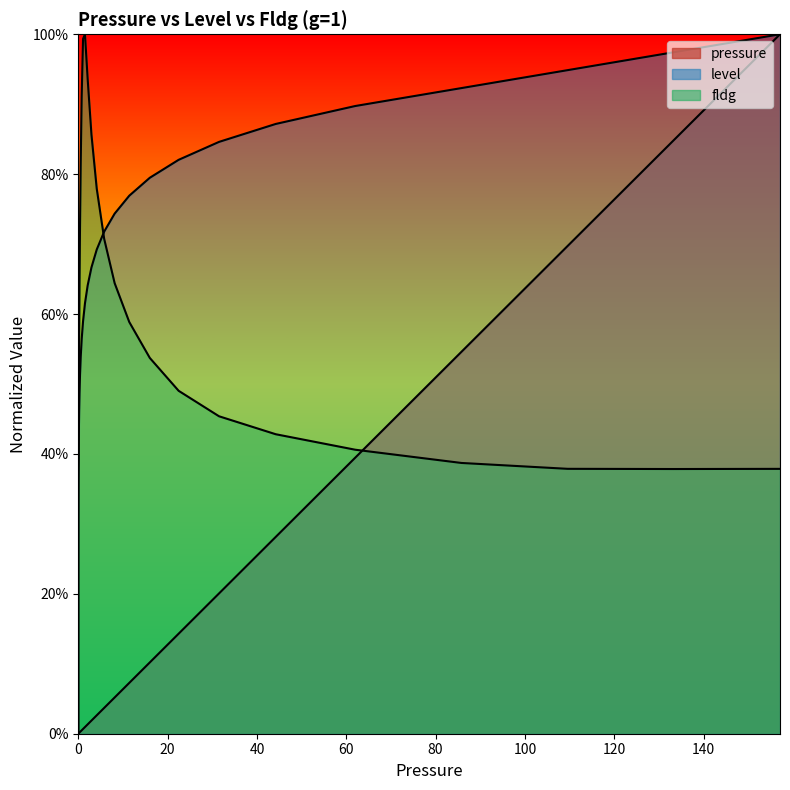

Reading left to right, what are all the values shown in this chart?

pressure: 0=0.0	0.0006244=0.0	0.0008759=0.0	0.0012286=0.0	0.0017234=0.0	0.0024174=0.0	0.0033909=0.0	0.004756499999999999=0.0	0.006672=0.0	0.0093589=0.0	0.0131278=0.0	0.0184145=0.0	0.0258302=0.0	0.0362323=0.0	0.0508234=0.0	0.07129060000000001=0.0	0.1=0.0	0.140271=0.0	0.19676=0.0	0.275997=0.0	0.3871=0.0	0.5431=0.0	0.7617=0.0	1.0685=0.0	1.4988=0.0	2.1024=0.0	2.949=0.0	4.1366=0.0	5.8025=0.0	8.1392=0.1	11.417=0.1	16.0147=0.1	22.464=0.1	31.5105=0.2	44.2001=0.3	62=0.4	85.775=0.5	109.55=0.7	133.325=0.8	157.1=1.0
level: 0=0.0	0.0006244=0.0	0.0008759=0.1	0.0012286=0.1	0.0017234=0.1	0.0024174=0.1	0.0033909=0.2	0.004756499999999999=0.2	0.006672=0.2	0.0093589=0.2	0.0131278=0.3	0.0184145=0.3	0.0258302=0.3	0.0362323=0.3	0.0508234=0.4	0.07129060000000001=0.4	0.1=0.4	0.140271=0.4	0.19676=0.5	0.275997=0.5	0.3871=0.5	0.5431=0.5	0.7617=0.6	1.0685=0.6	1.4988=0.6	2.1024=0.6	2.949=0.7	4.1366=0.7	5.8025=0.7	8.1392=0.7	11.417=0.8	16.0147=0.8	22.464=0.8	31.5105=0.8	44.2001=0.9	62=0.9	85.775=0.9	109.55=0.9	133.325=1.0	157.1=1.0
fldg: 0=0.0	0.0006244=0.1	0.0008759=0.1	0.0012286=0.2	0.0017234=0.2	0.0024174=0.3	0.0033909=0.3	0.004756499999999999=0.3	0.006672=0.4	0.0093589=0.4	0.0131278=0.4	0.0184145=0.4	0.0258302=0.4	0.0362323=0.4	0.0508234=0.4	0.07129060000000001=0.4	0.1=0.4	0.140271=0.5	0.19676=0.6	0.275997=0.6	0.3871=0.7	0.5431=0.8	0.7617=0.9	1.0685=1.0	1.4988=1.0	2.1024=0.9	2.949=0.9	4.1366=0.8	5.8025=0.7	8.1392=0.6	11.417=0.6	16.0147=0.5	22.464=0.5	31.5105=0.5	44.2001=0.4	62=0.4	85.775=0.4	109.55=0.4	133.325=0.4	157.1=0.4